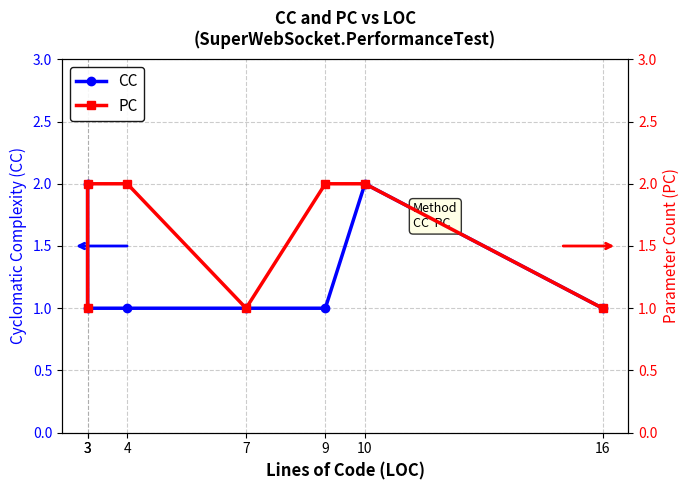

Which category has the highest value in the PC series?

3